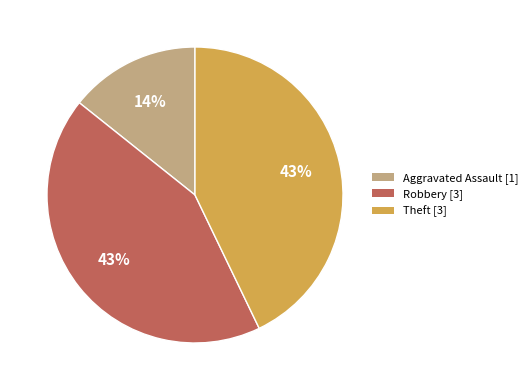

Is there a majority slice in this chart?

No